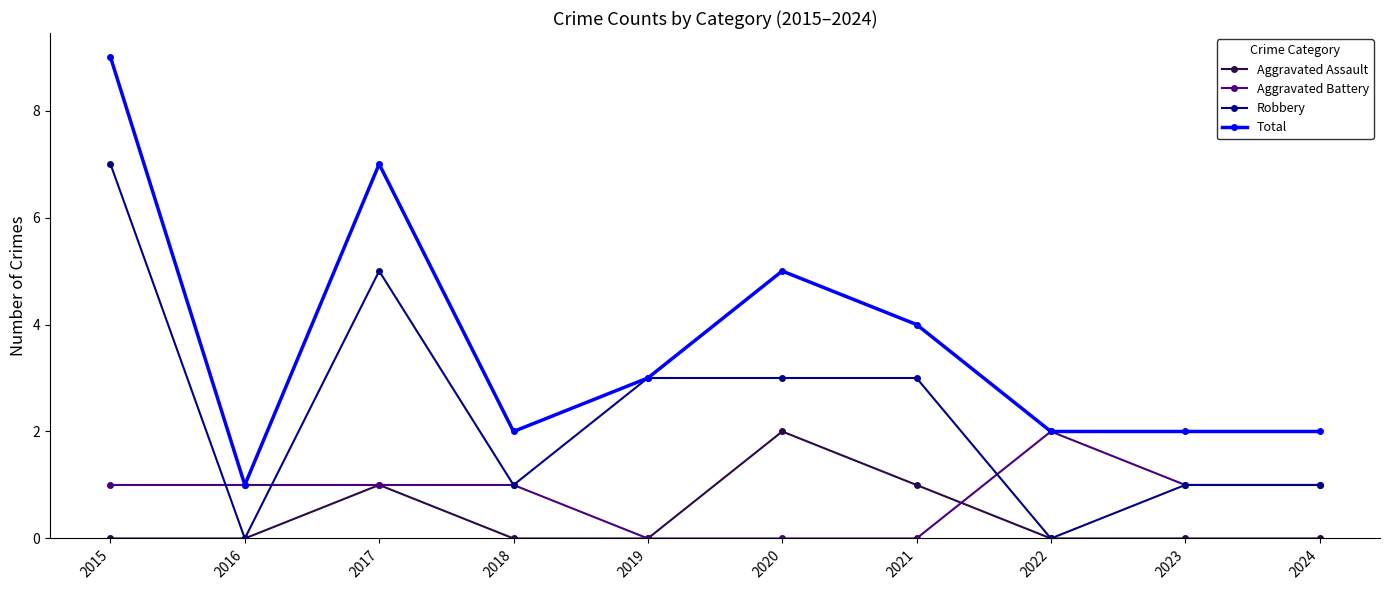

Between 2015 and 2018, which series saw the biggest shift?

Total